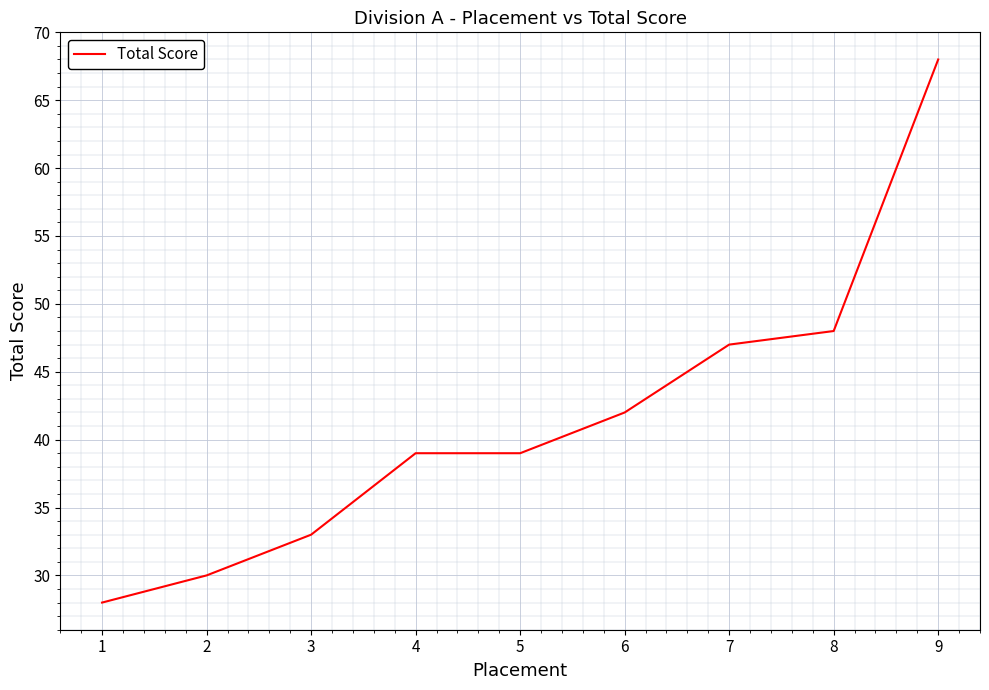

Where is the data nearest to the value 48?

8